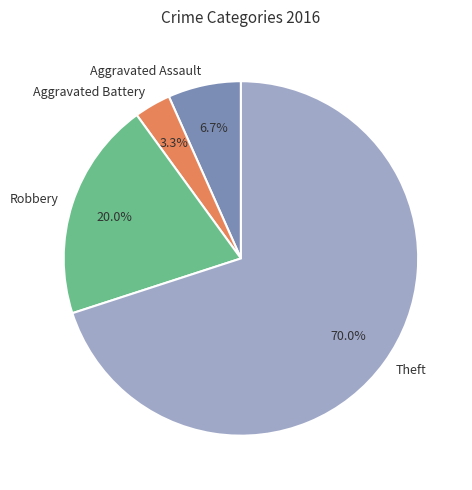

To the nearest percent, what is the difference between the largest and smallest slice percentages?

67%